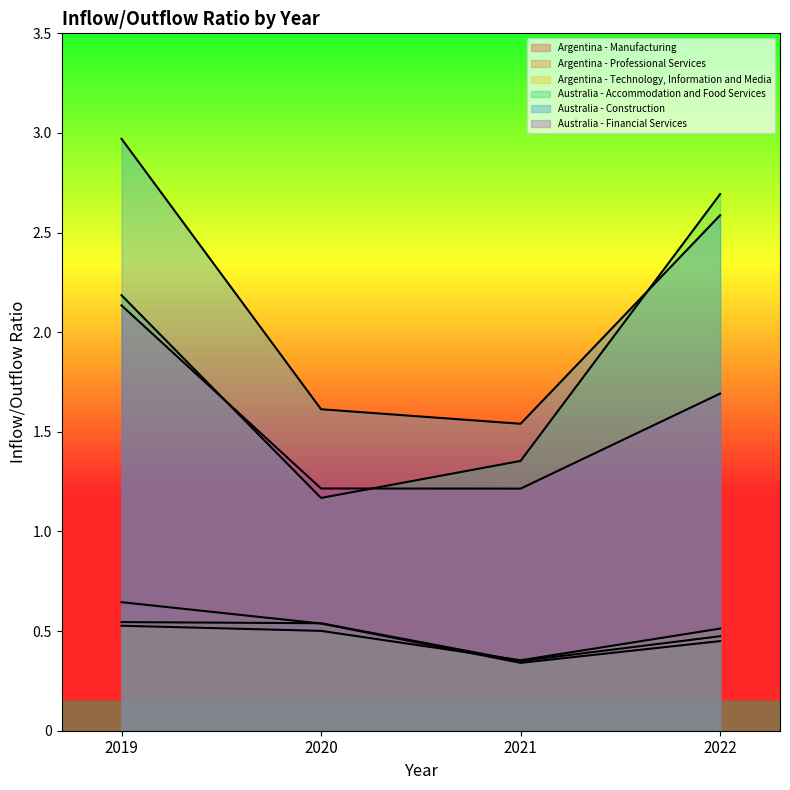

What is the value of the Australia - Accommodation and Food Services point at the 2nd from the left?

1.2